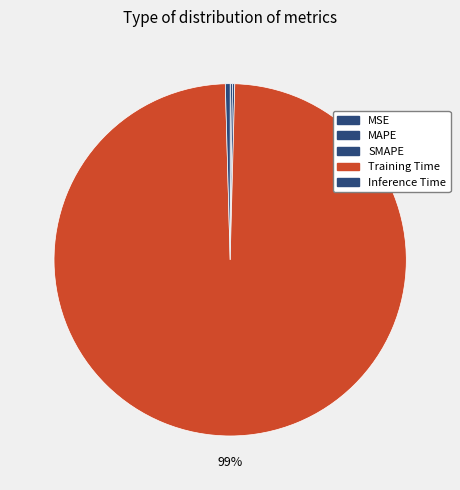

Does SMAPE represent more than half of the total?

No